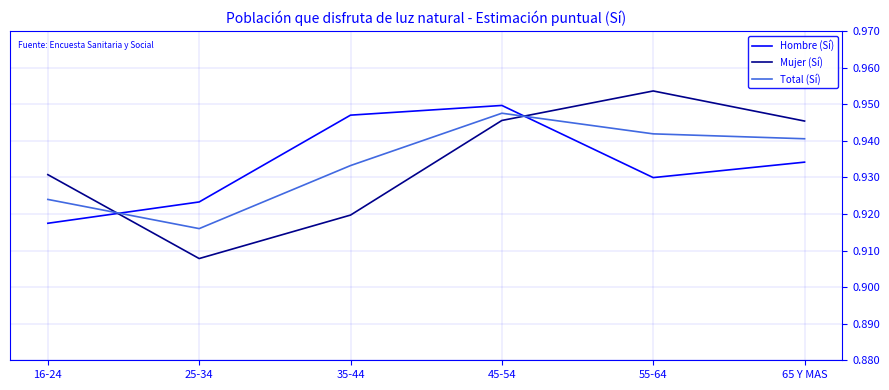

Is the value of Total (Sí) at 16-24 greater than the value of Hombre (Sí) at 16-24?

Yes